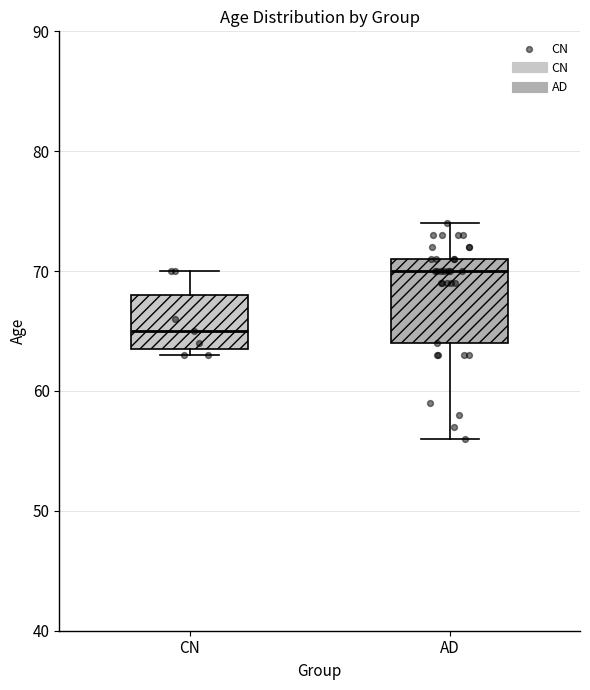

Reading left to right, read every box against the y-axis: the position of its median line, the range the box covers, and the ends of its whiskers. The values are not printed on the chart, so give them approximately, as read against the axis.

CN: median 65, box 64 to 68, whiskers 63 to 70
AD: median 70, box 64 to 71, whiskers 56 to 74